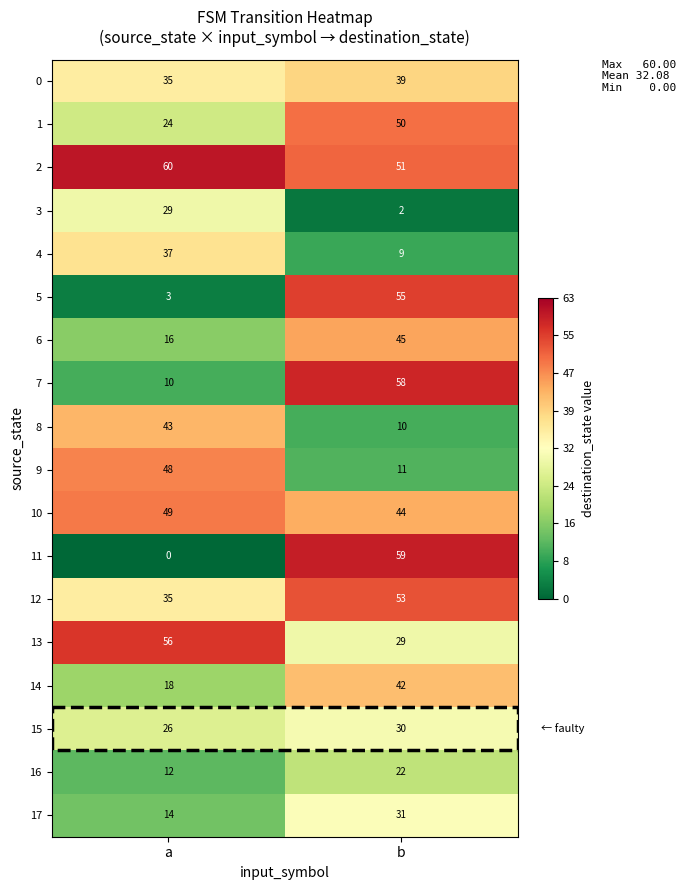

True or false: 10 has a value of 67 at b.

False